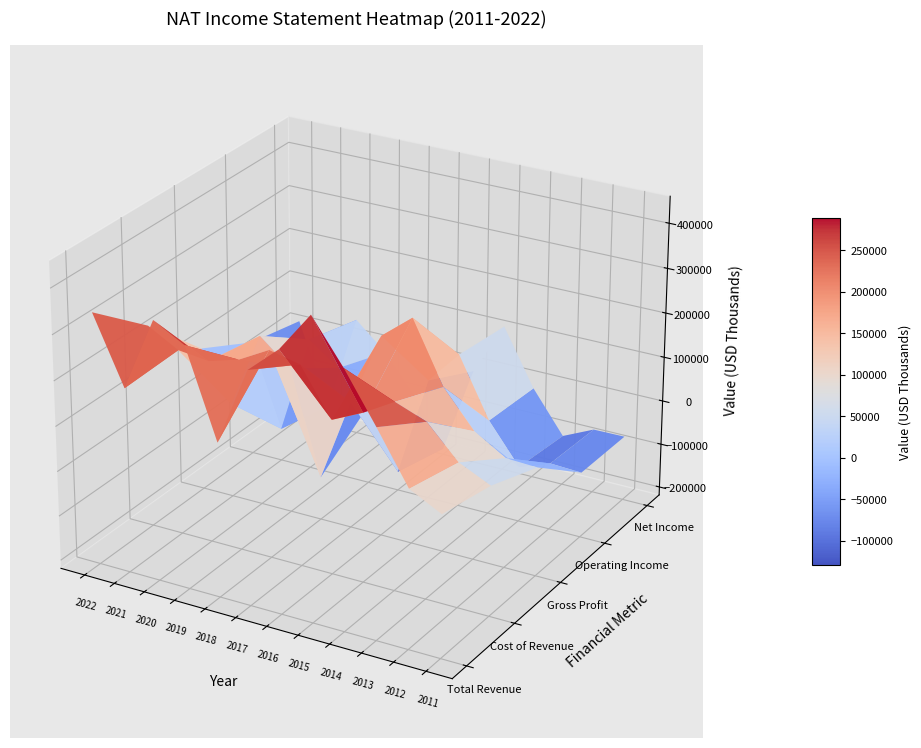

How many data points does each series have?

12